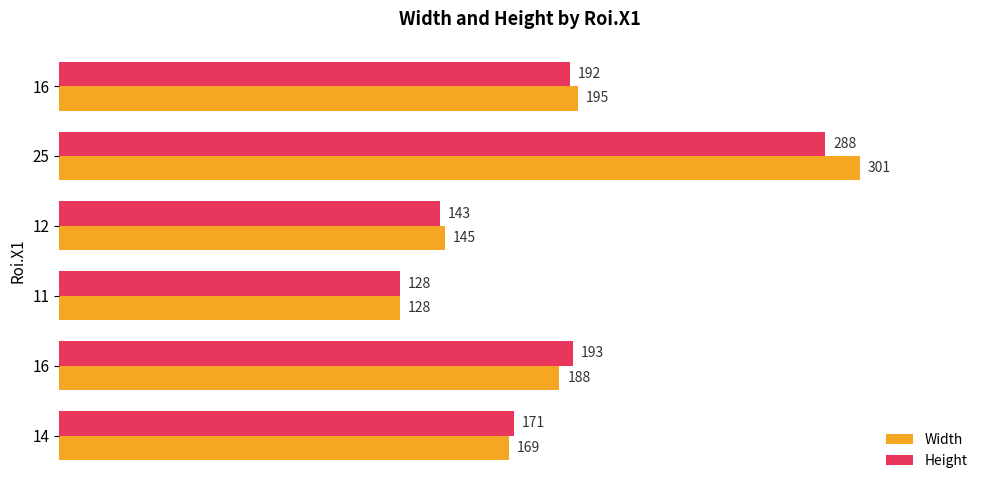

What are all the series names shown in the legend?

Width, Height